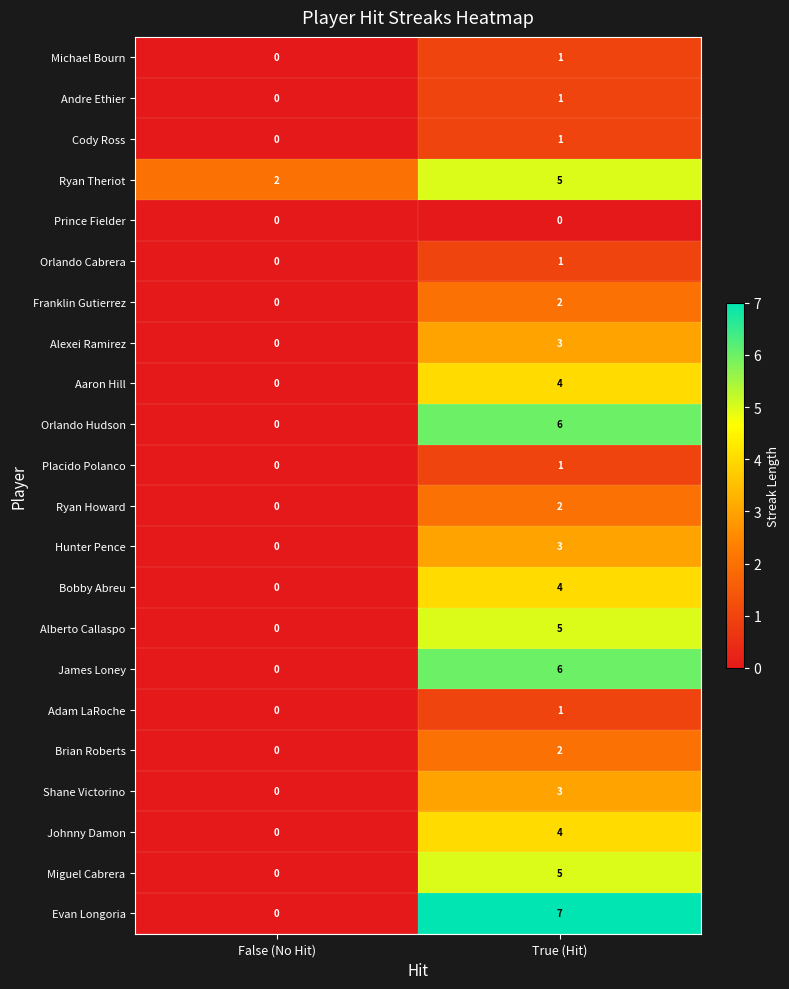

Read the James Loney value at True (Hit).

6